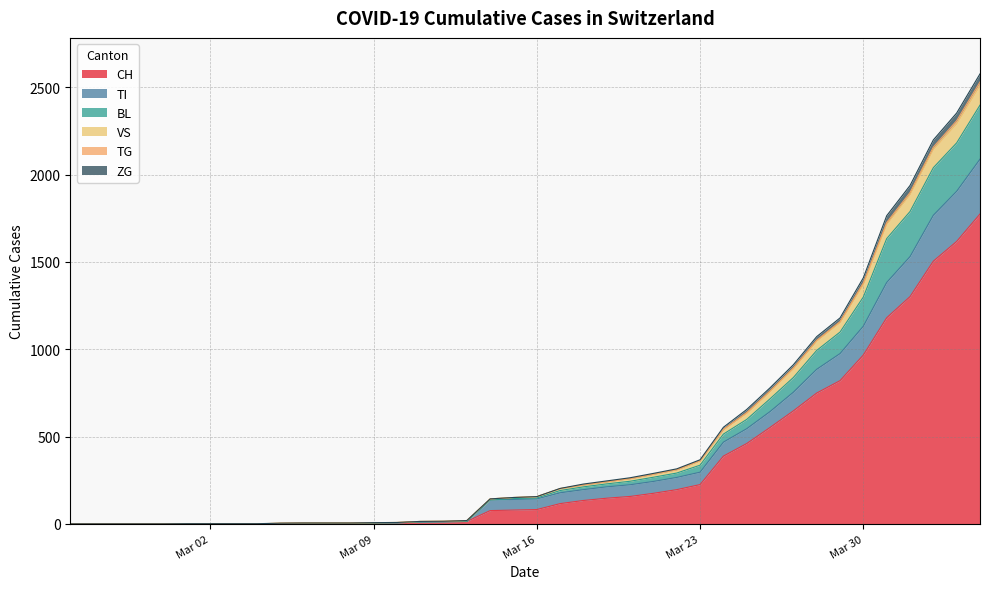

What is the sum of all CH values?

13405